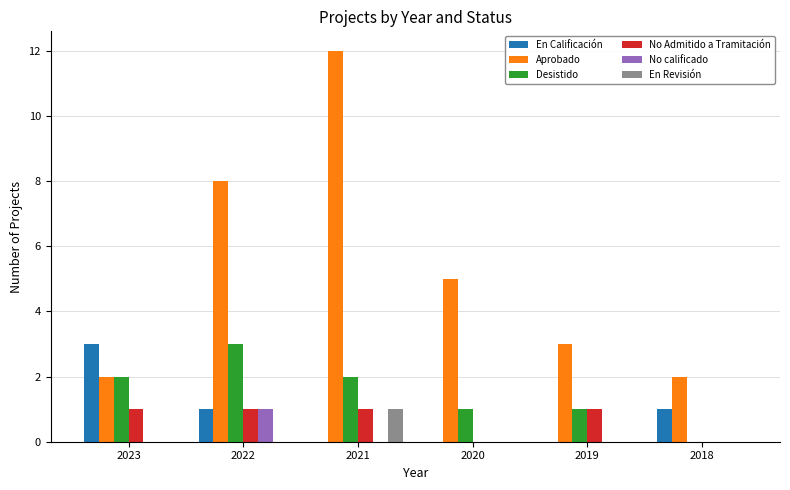

Reading right to left, extract all data points from this chart.

En Calificación: 2018=1	2019=0	2020=0	2021=0	2022=1	2023=3
Aprobado: 2018=2	2019=3	2020=5	2021=12	2022=8	2023=2
Desistido: 2018=0	2019=1	2020=1	2021=2	2022=3	2023=2
No Admitido a Tramitación: 2018=0	2019=1	2020=0	2021=1	2022=1	2023=1
No calificado: 2018=0	2019=0	2020=0	2021=0	2022=1	2023=0
En Revisión: 2018=0	2019=0	2020=0	2021=1	2022=0	2023=0